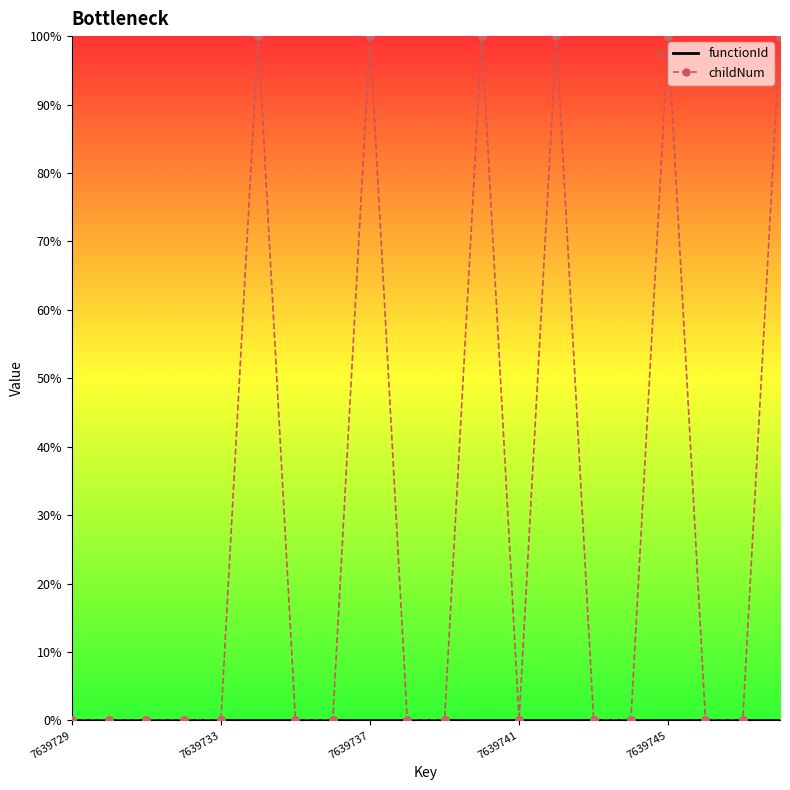

Which series has the widest spread of values?

childNum